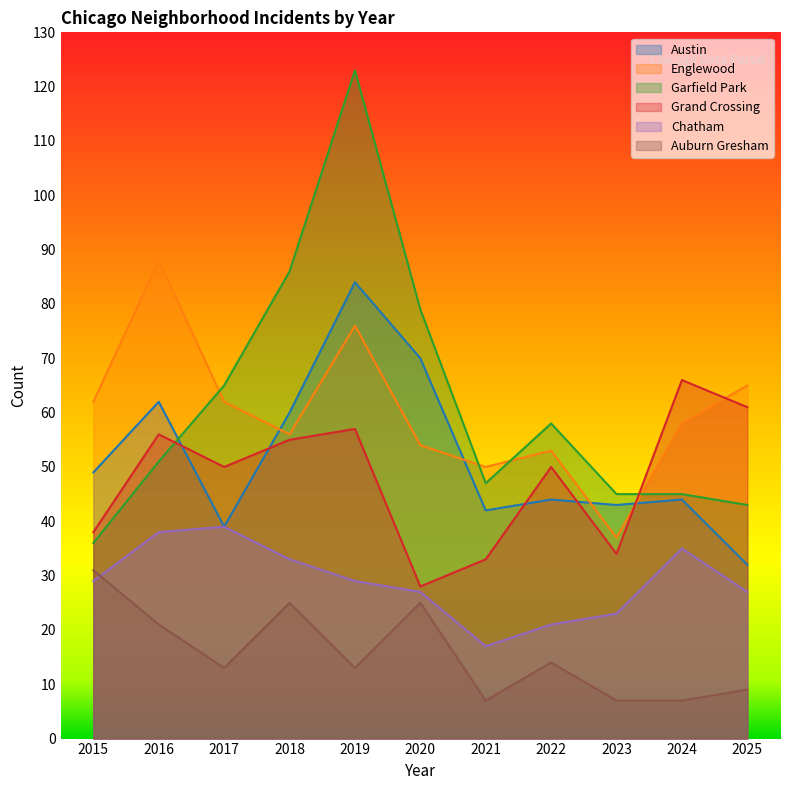

Where is Englewood nearest to the value 62?

2015